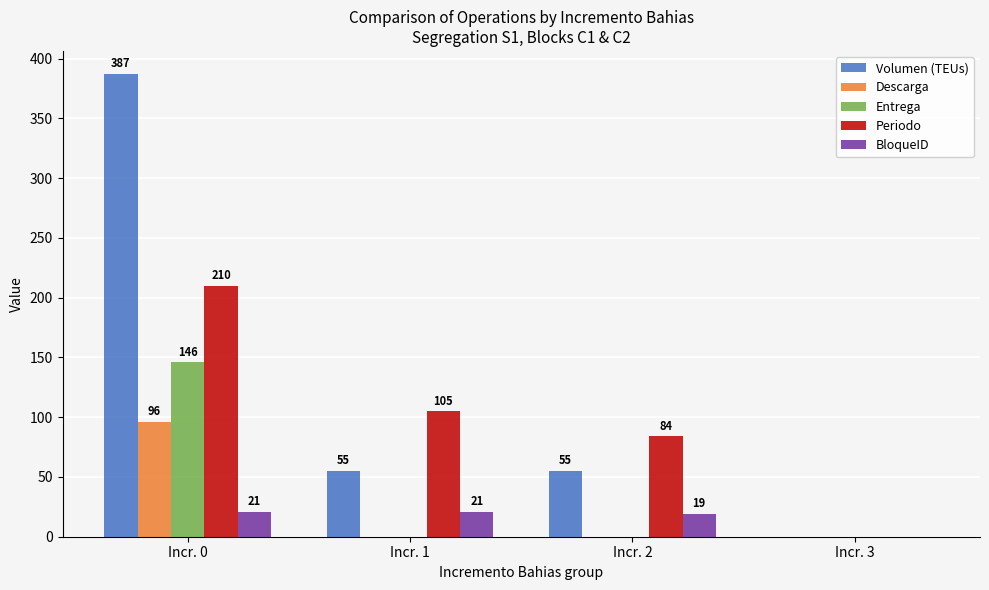

Read the Entrega value at Incr. 0.

146